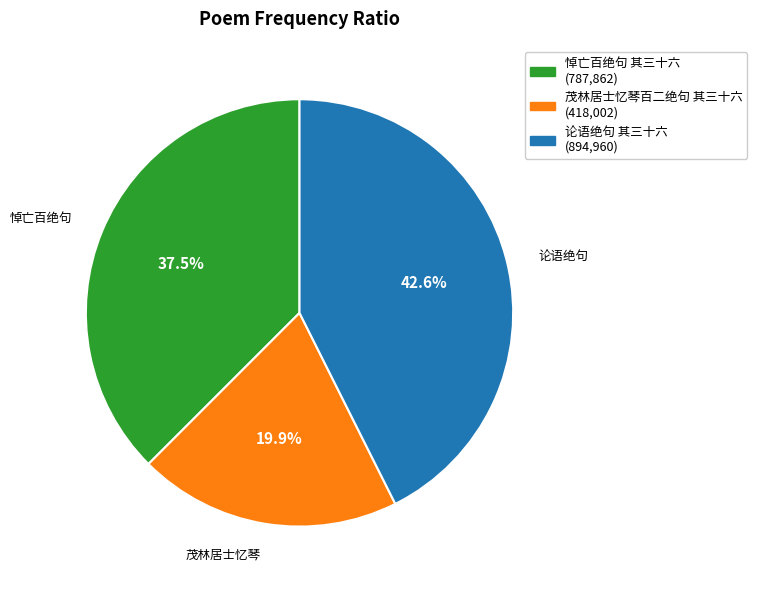

Rank the categories by value from highest to lowest.

论语绝句 其三十六, 悼亡百绝句 其三十六, 茂林居士忆琴百二绝句 其三十六